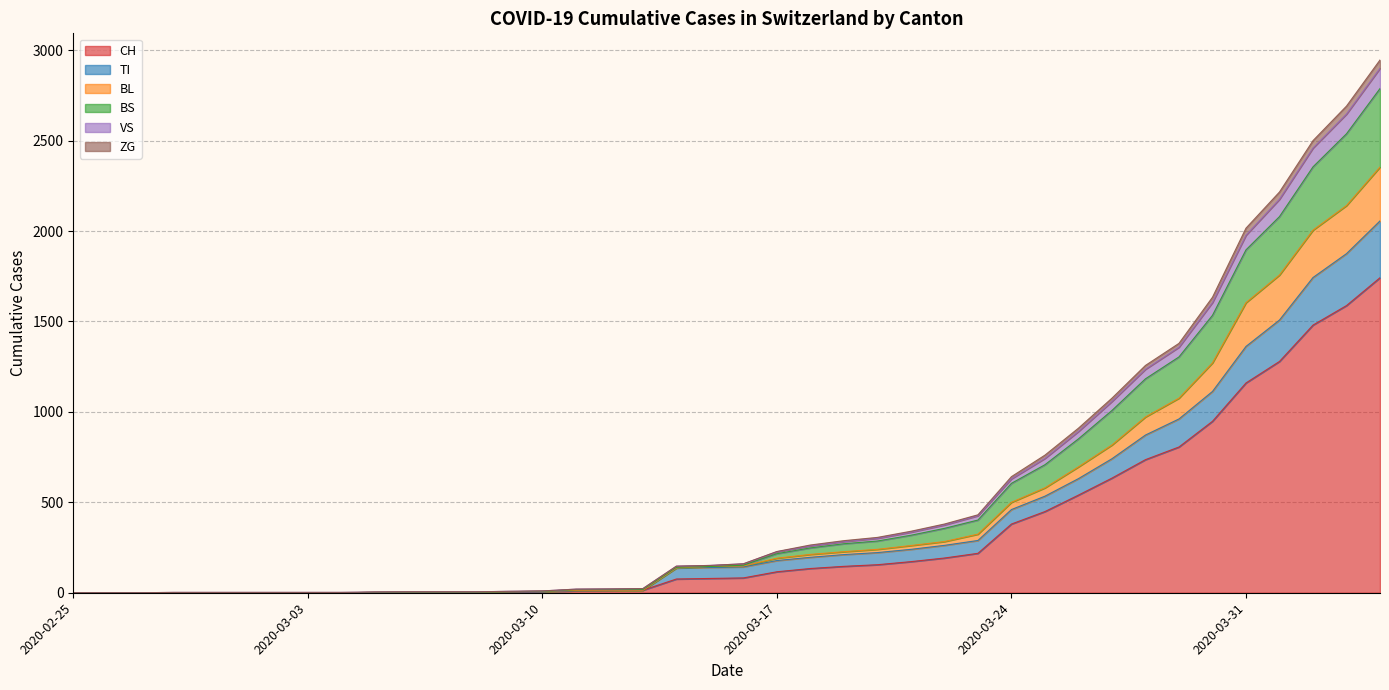

At which label does ZG first exceed 152?

2020-03-17